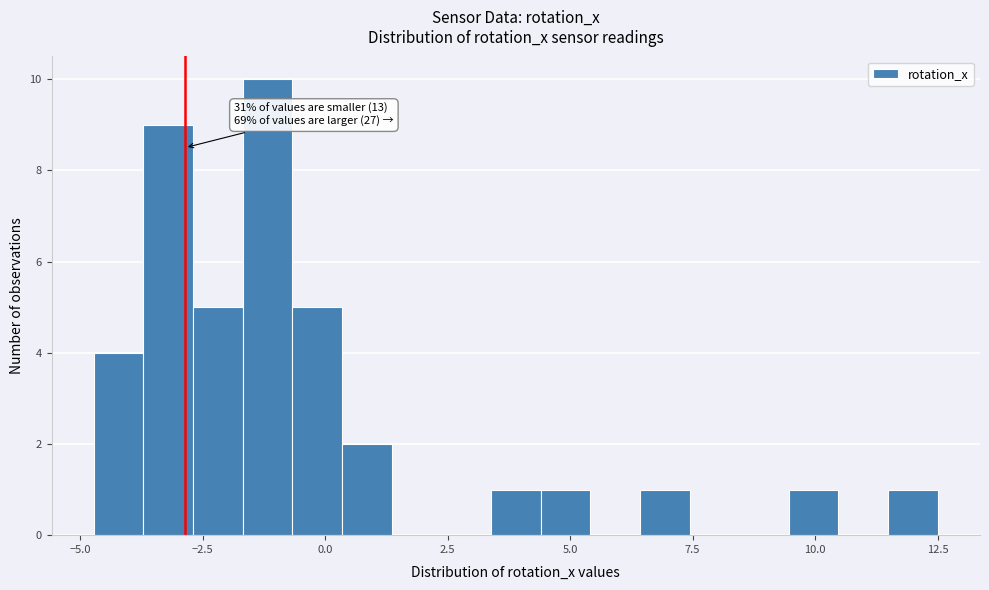

Around what value on the x-axis is the tallest bar? Give the approximate position of its centre, as read against the axis.

-1.0